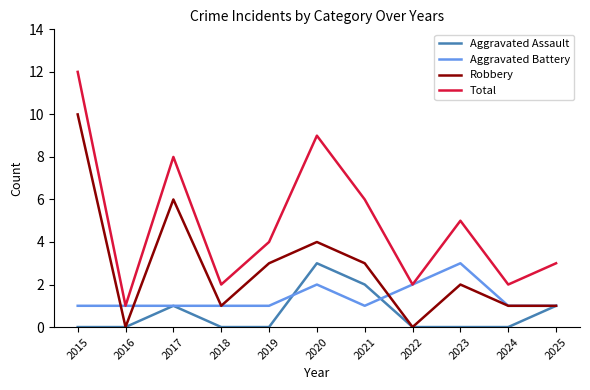

Rank the series at 2015 from highest to lowest value.

Total, Robbery, Aggravated Battery, Aggravated Assault